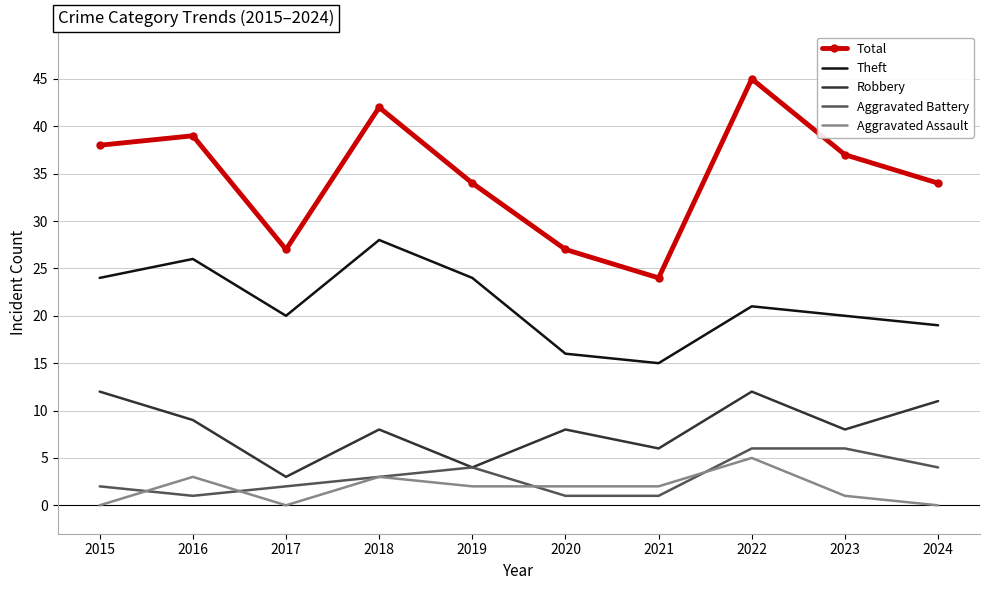

What is the spread (max minus min) of values at 2015?

38